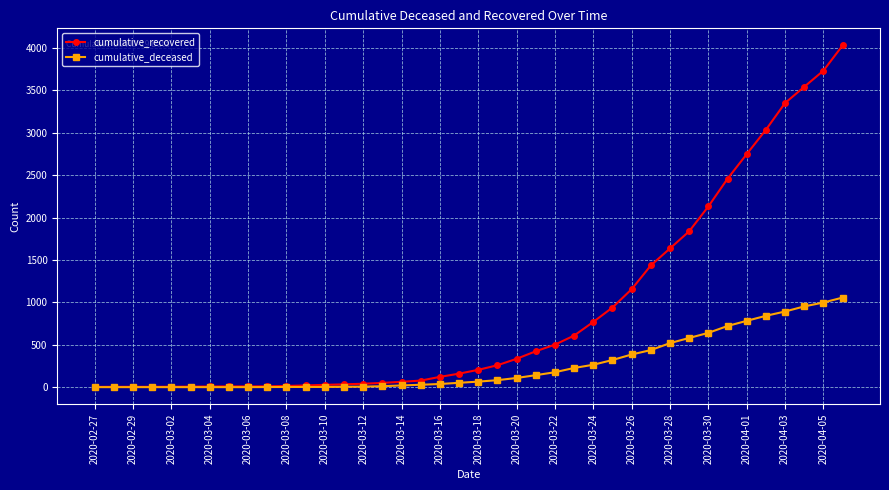

At how many categories does at least one series exceed 1331?

11